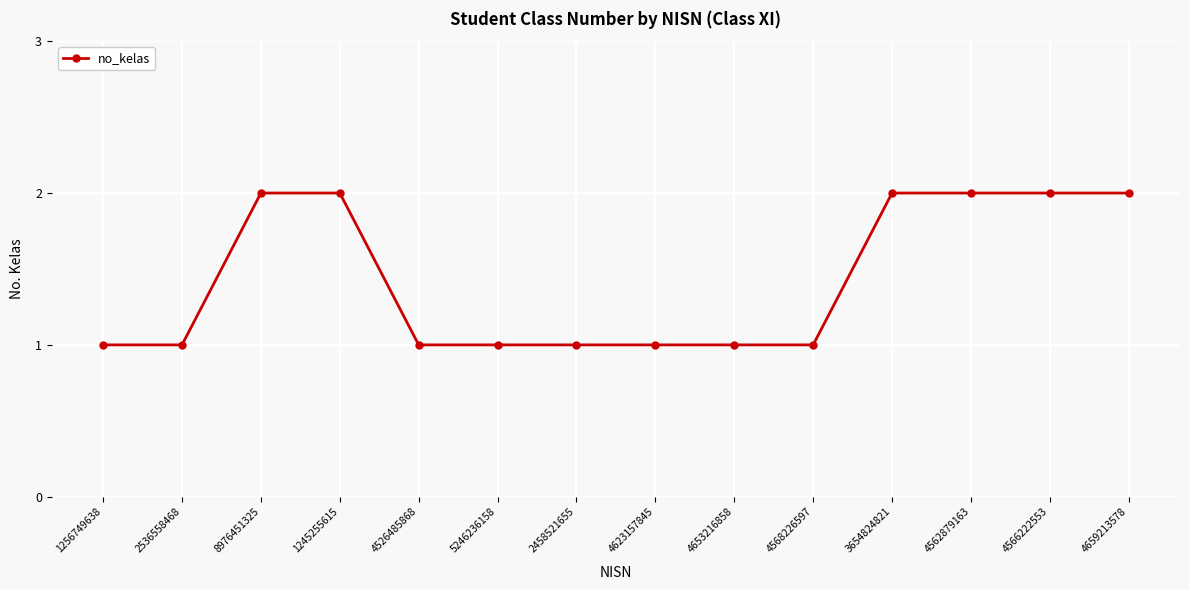

What is the change in value from 4526485868 to 4659213578?

+1